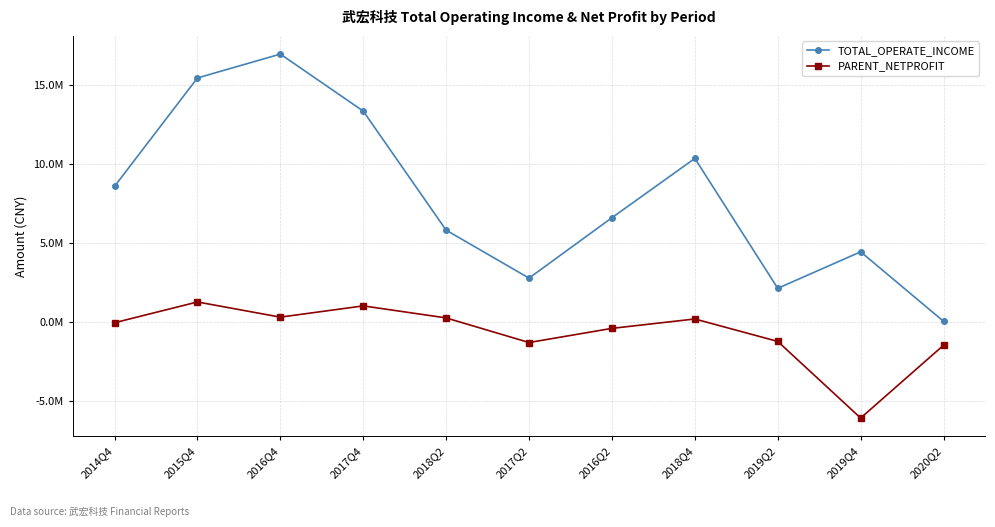

At which category does the chart reach its peak across all series?

2016Q4